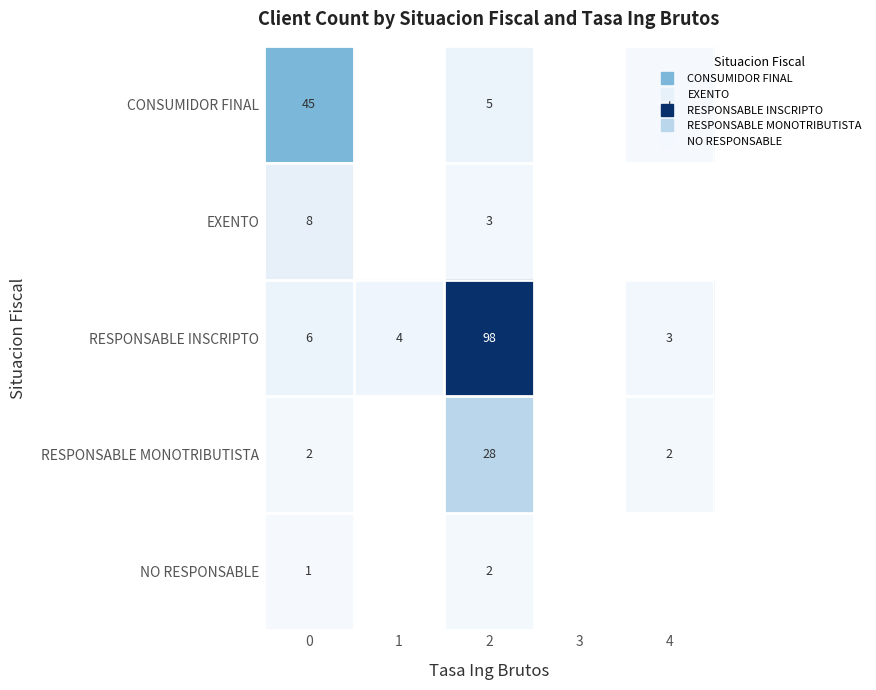

How many series are shown in this chart?

5